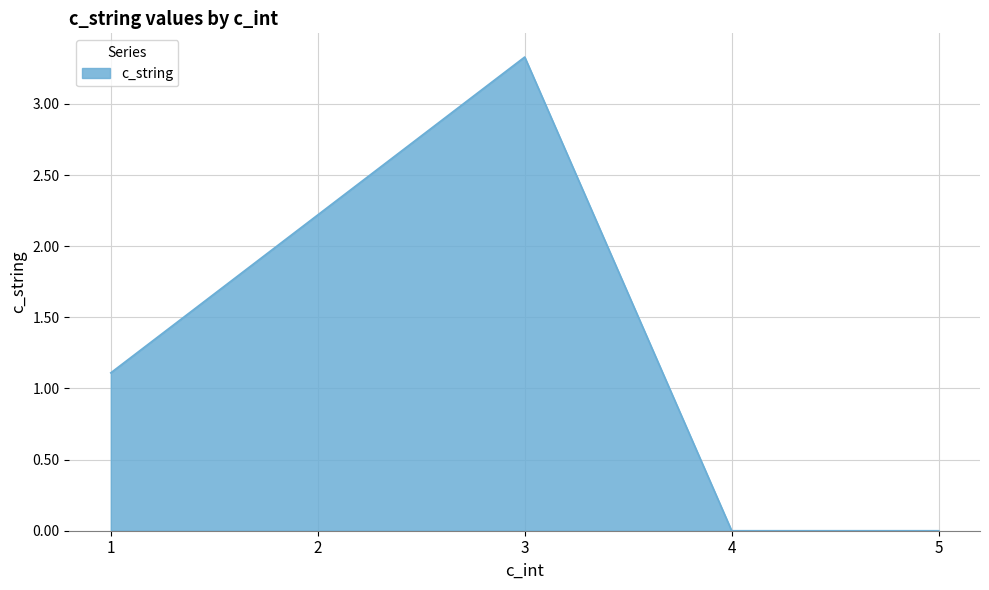

Between 5 and 3, which is larger?

3